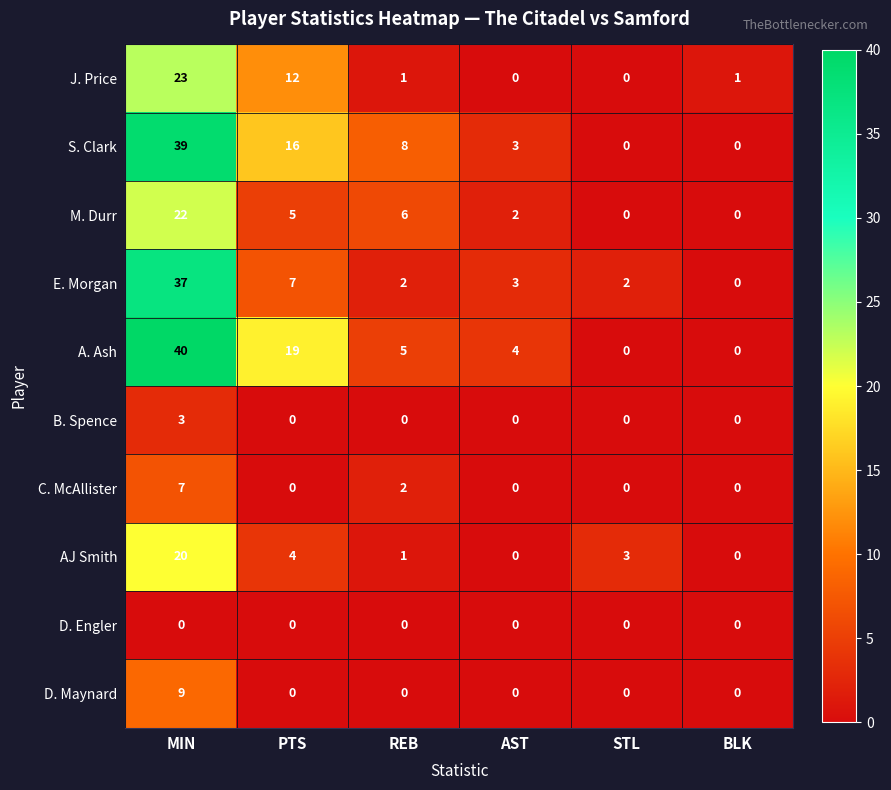

Which series has the widest spread of values?

A. Ash